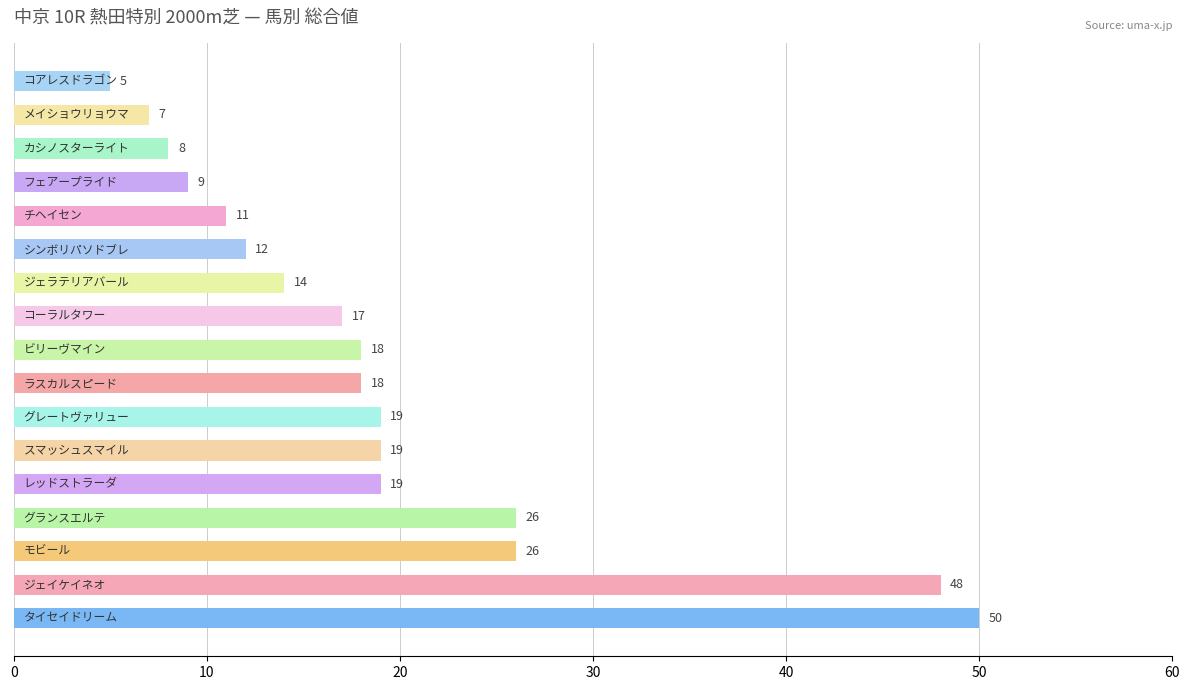

Reading bottom to top, extract all data points from this chart.

50	48	26	26	19	19	19	18	18	17	14	12	11	9	8	7	5